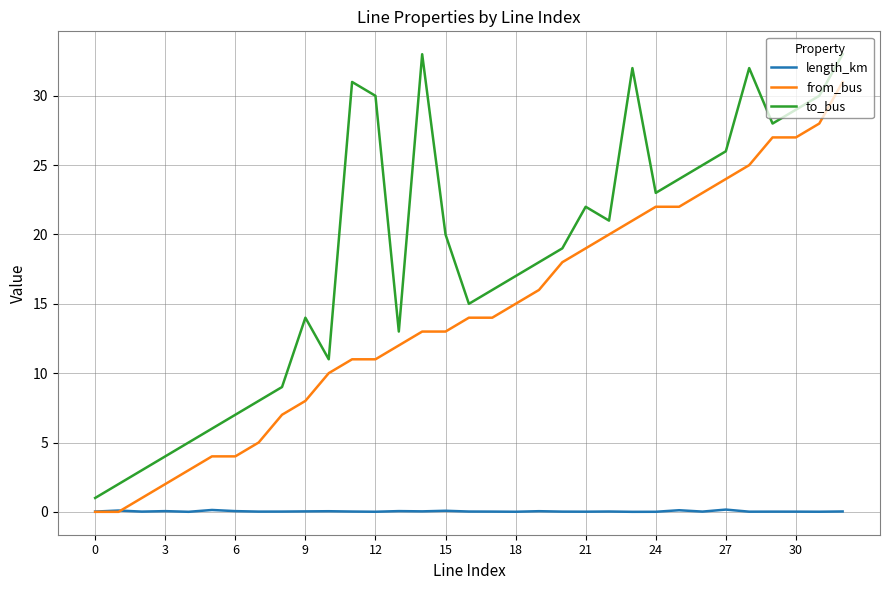

True or false: to_bus and from_bus intersect in this chart.

False